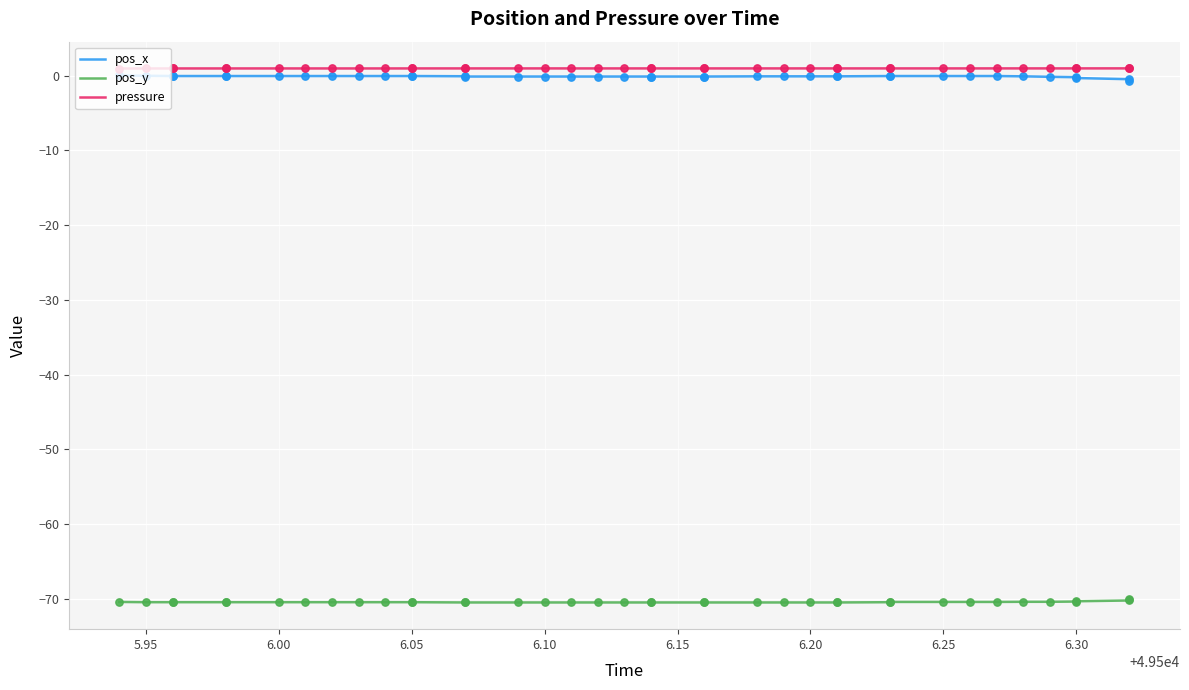

Which series has the widest spread of Y values?

pos_x